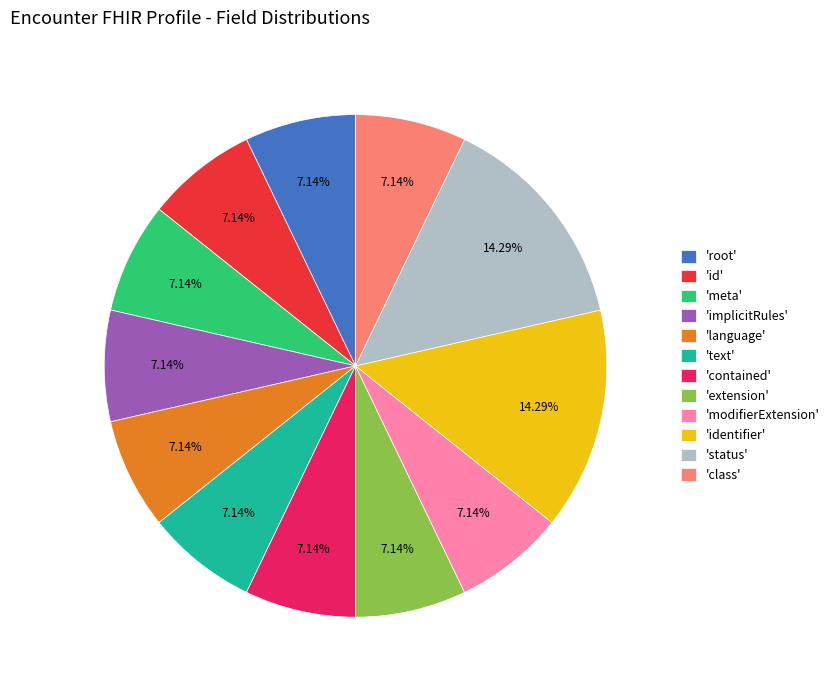

To the nearest percent, what is the difference between the largest and smallest slice percentages?

7%